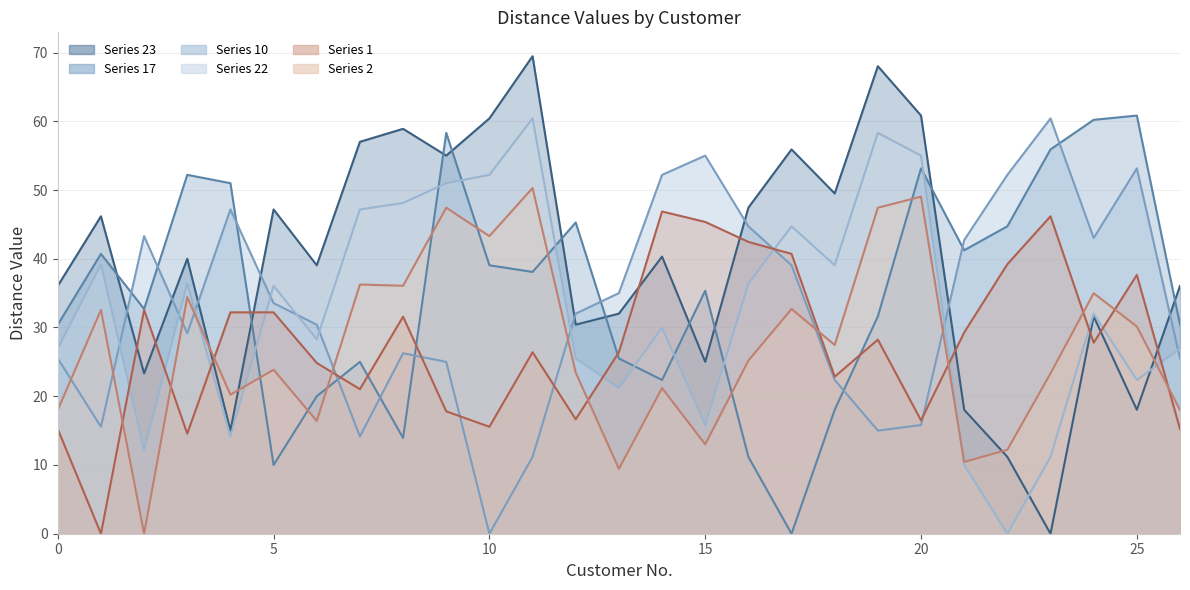

Reading left to right, what are all the values shown in this chart?

17: 0=30.4	1=40.7	2=32.7	3=52.2	4=51.0	5=10.0	6=20.0	7=25.0	8=13.9	9=58.3	10=39.1	11=38.1	12=45.3	13=25.5	14=22.4	15=35.4	16=11.2	17=0.0	18=18.0	19=31.6	20=53.2	21=41.2	22=44.7	23=55.9	24=60.2	25=60.8	26=30.4
2: 0=18.0	1=32.6	2=0.0	3=34.4	4=20.2	5=23.9	6=16.4	7=36.2	8=36.1	9=47.4	10=43.3	11=50.3	12=23.4	13=9.4	14=21.2	15=13.0	16=25.2	17=32.7	18=27.5	19=47.4	20=49.0	21=10.4	22=12.2	23=23.3	24=35.0	25=30.1	26=18.0
10: 0=25.5	1=15.6	2=43.3	3=29.2	4=47.2	5=33.5	6=30.4	7=14.1	8=26.2	9=25.0	10=0.0	11=11.2	12=32.0	13=35.0	14=52.2	15=55.0	16=44.7	17=39.1	18=22.4	19=15.0	20=15.8	21=42.7	22=52.2	23=60.4	24=43.0	25=53.2	26=25.5
22: 0=26.9	1=39.2	2=12.2	3=36.4	4=14.1	5=36.1	6=28.3	7=47.2	8=48.1	9=51.0	10=52.2	11=60.4	12=25.5	13=21.2	14=30.0	15=15.8	16=36.4	17=44.7	18=39.1	19=58.3	20=55.0	21=10.0	22=0.0	23=11.2	24=32.0	25=22.4	26=26.9
23: 0=36.1	1=46.2	2=23.3	3=40.0	4=15.0	5=47.2	6=39.1	7=57.0	8=58.9	9=55.0	10=60.4	11=69.5	12=30.4	13=32.0	14=40.3	15=25.0	16=47.4	17=55.9	18=49.5	19=68.0	20=60.8	21=18.0	22=11.2	23=0.0	24=31.6	25=18.0	26=36.1
1: 0=15.2	1=0.0	2=32.6	3=14.6	4=32.2	5=32.2	6=24.8	7=21.0	8=31.6	9=17.8	10=15.6	11=26.4	12=16.6	13=26.4	14=46.9	15=45.4	16=42.4	17=40.7	18=22.8	19=28.2	20=16.5	21=29.3	22=39.2	23=46.2	24=27.8	25=37.6	26=15.2